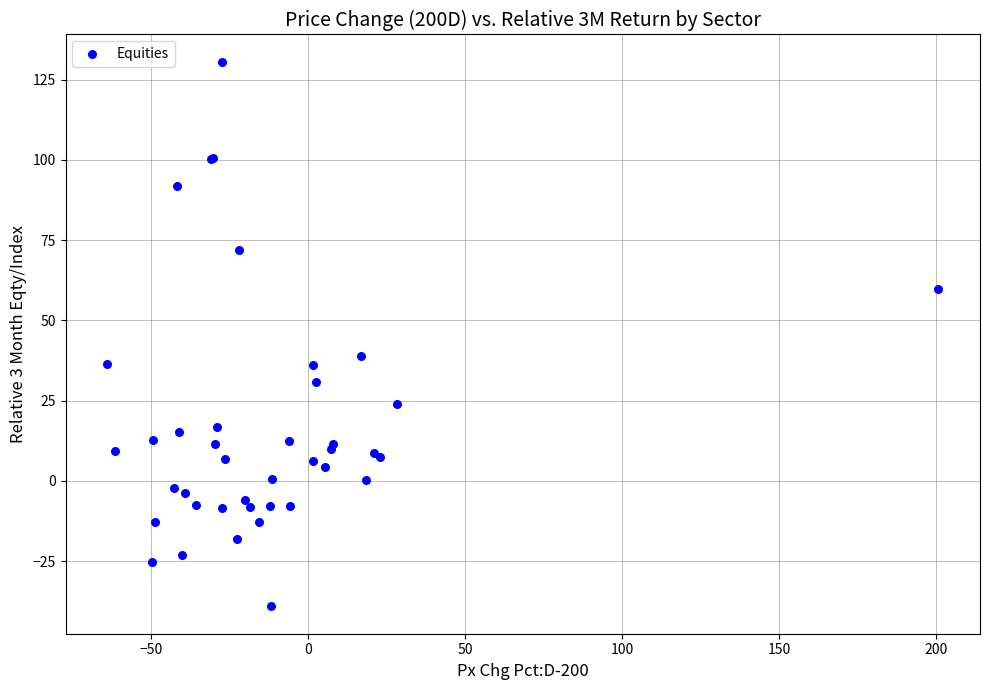

What Y value in the scatter plot is closest to 45?

38.8